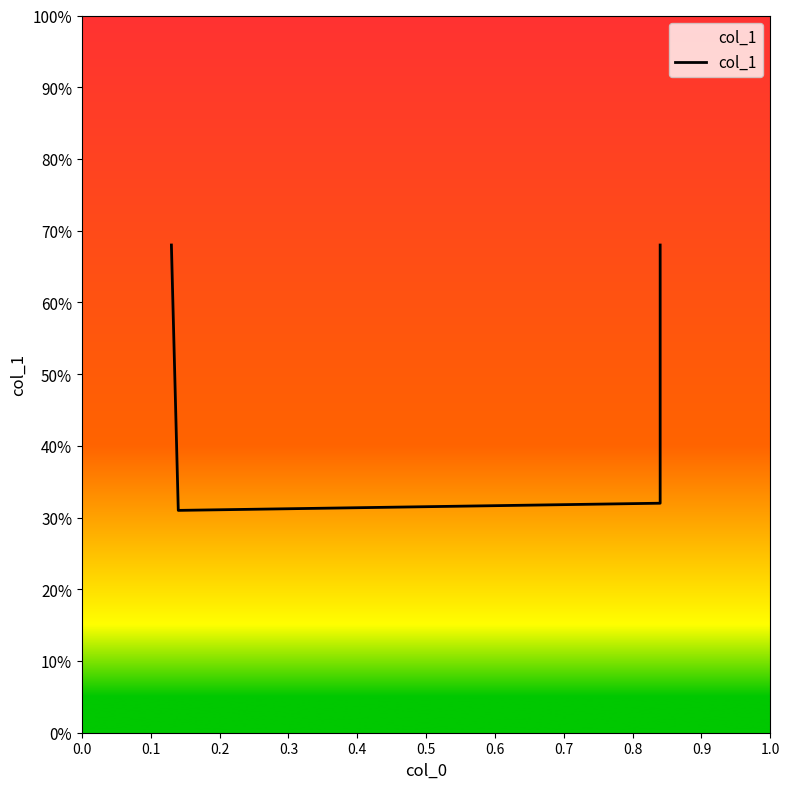

What is the sum of the values at 0.2 and 0.0?

1.0